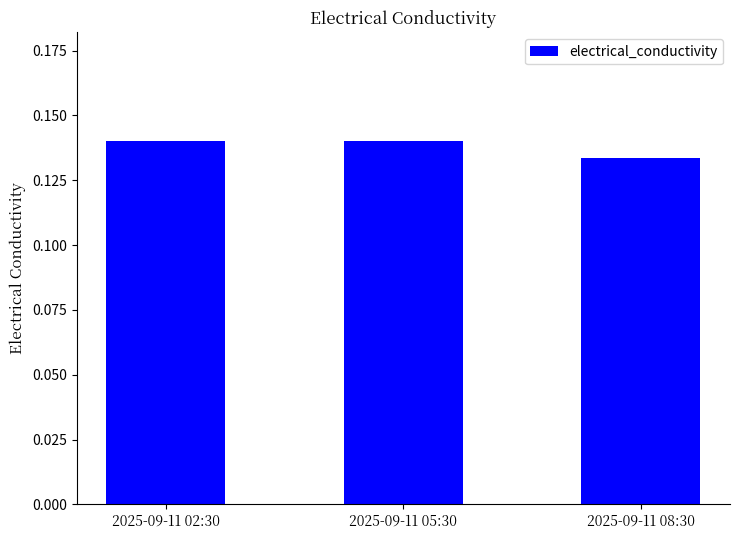

How many bars are there in total?

3